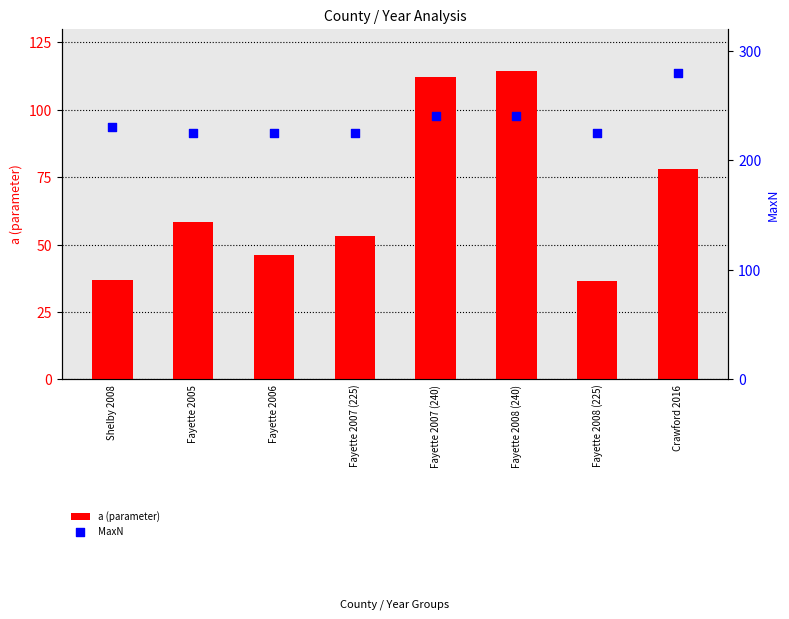

Which series reaches the maximum Y coordinate?

MaxN